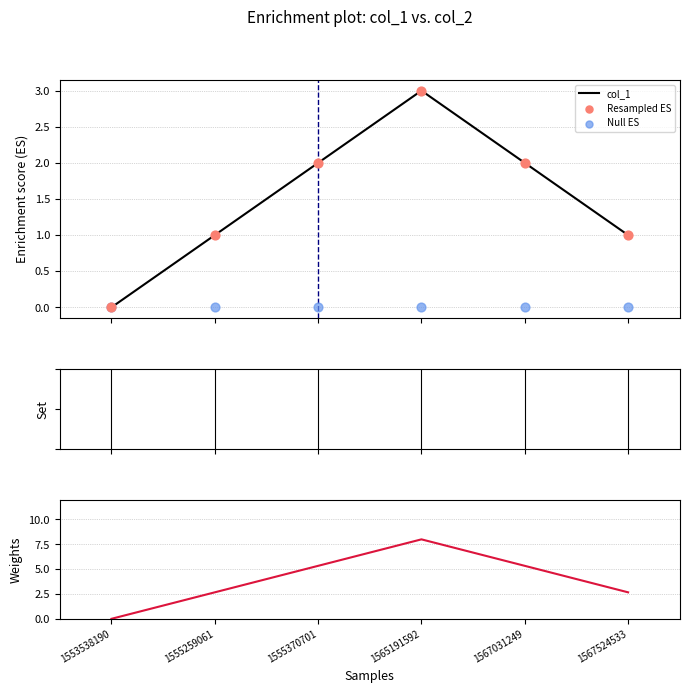

Which series reaches the minimum Y coordinate?

col_1